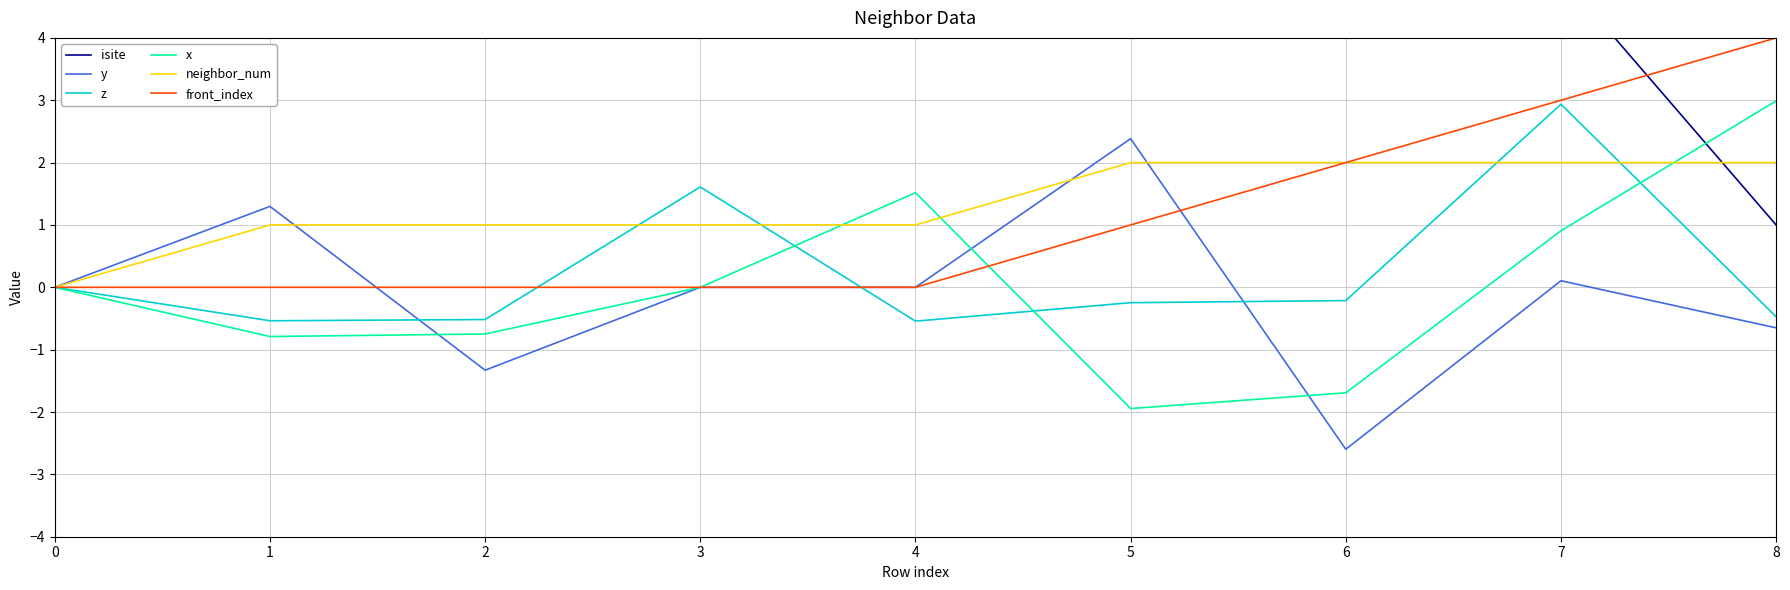

What is the difference between the second highest and second lowest values in the neighbor_num series?

1.0